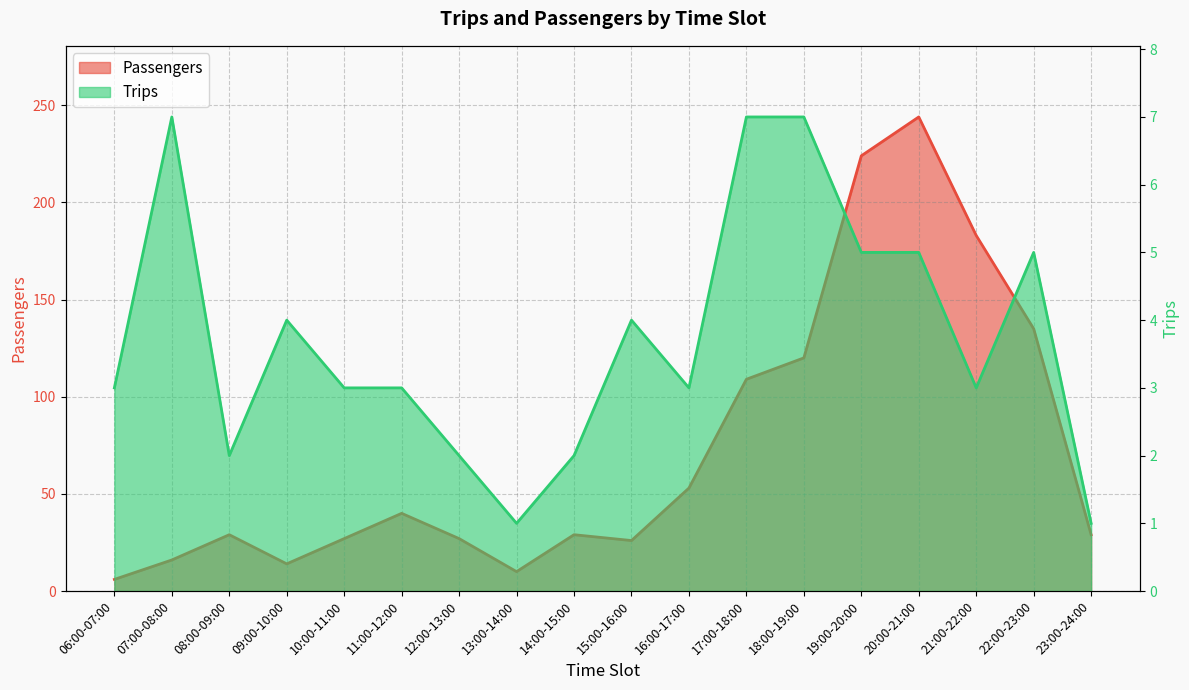

Which category has the highest value in the Trips series?

07:00-08:00